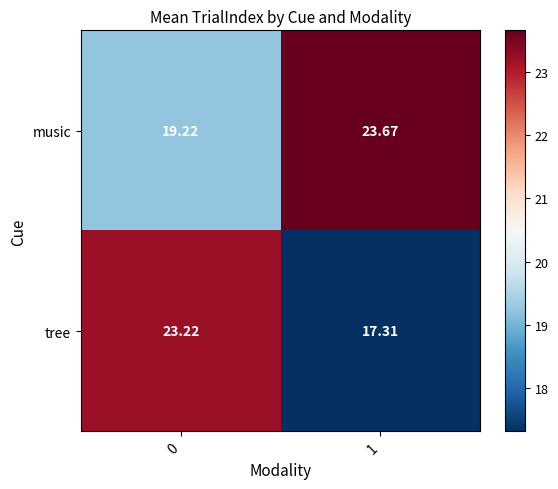

Rank the series by their average value, from lowest to highest.

tree, music